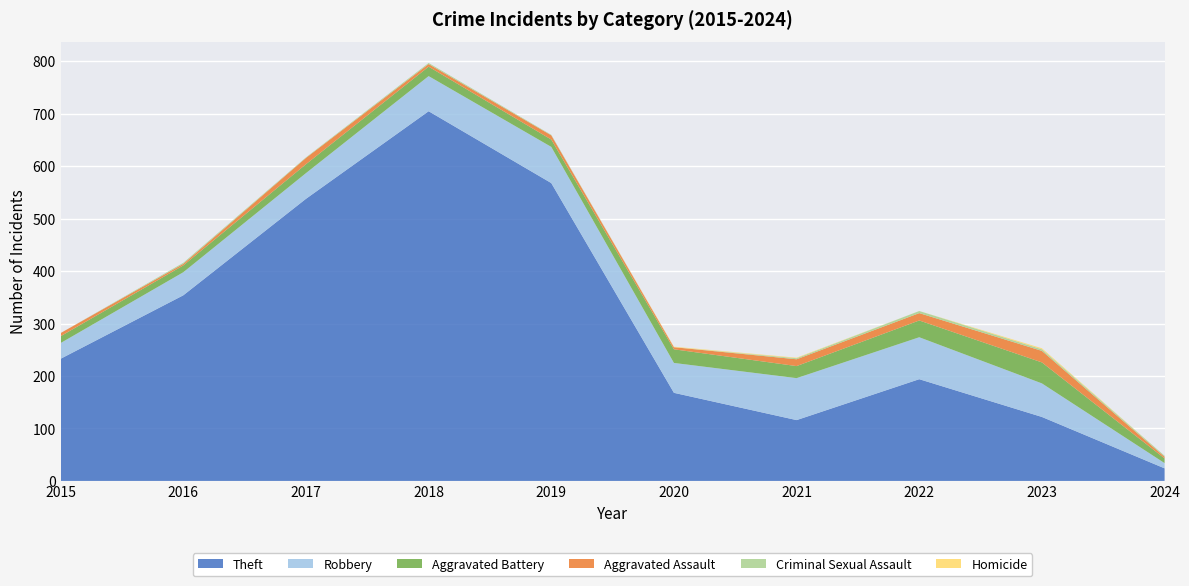

Reading left to right, what are all the values shown in this chart?

Theft: 2015=233	2016=354	2017=538	2018=705	2019=568	2020=168	2021=116	2022=194	2023=122	2024=24
Robbery: 2015=30	2016=44	2017=49	2018=67	2019=69	2020=57	2021=80	2022=80	2023=64	2024=10
Aggravated Battery: 2015=13	2016=13	2017=17	2018=18	2019=14	2020=26	2021=23	2022=32	2023=40	2024=9
Aggravated Assault: 2015=6	2016=3	2017=12	2018=5	2019=8	2020=4	2021=13	2022=14	2023=22	2024=3
Criminal Sexual Assault: 2015=0	2016=2	2017=1	2018=2	2019=1	2020=0	2021=2	2022=4	2023=3	2024=2
Homicide: 2015=0	2016=0	2017=0	2018=0	2019=0	2020=1	2021=1	2022=0	2023=2	2024=0